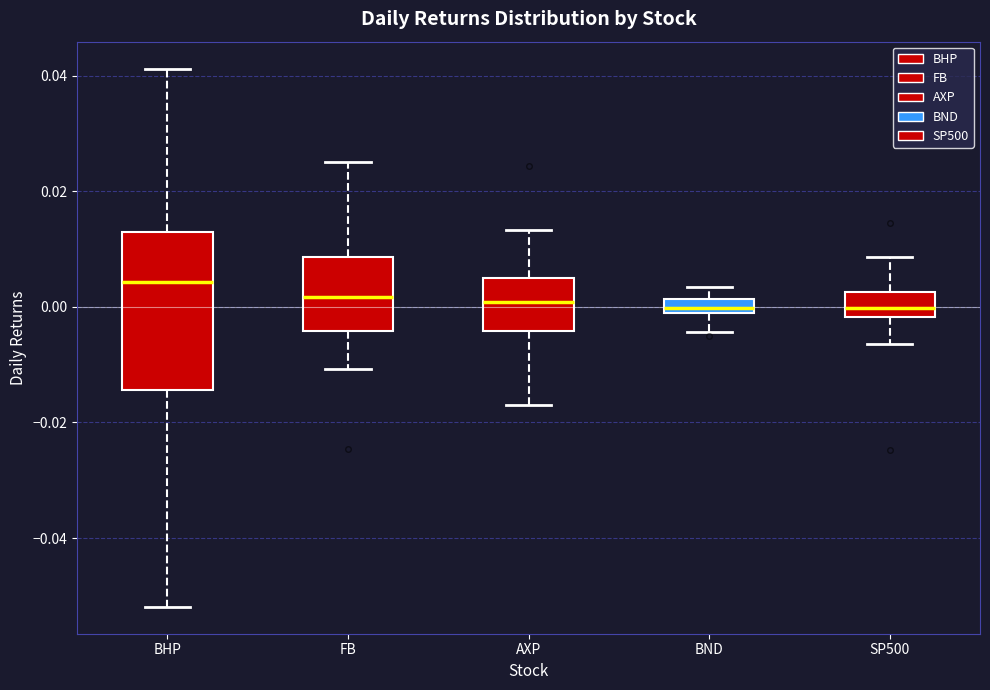

Where is the lower edge of the box for BHP on the y-axis? The values are not printed on the chart, so give them approximately, as read against the axis.

-0.014